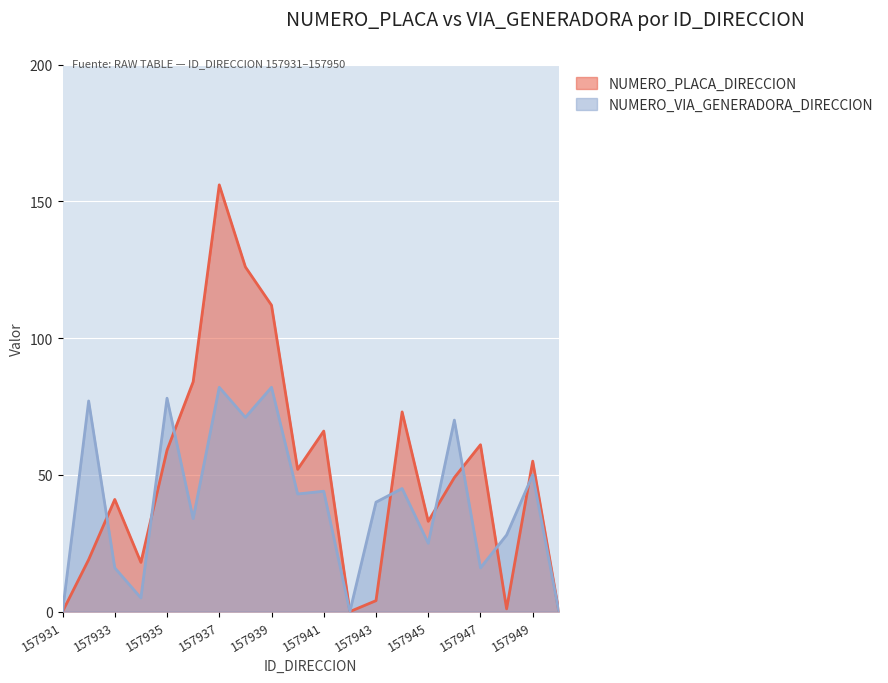

Rank the series at 157942 from lowest to highest value.

NUMERO_PLACA_DIRECCION, NUMERO_VIA_GENERADORA_DIRECCION